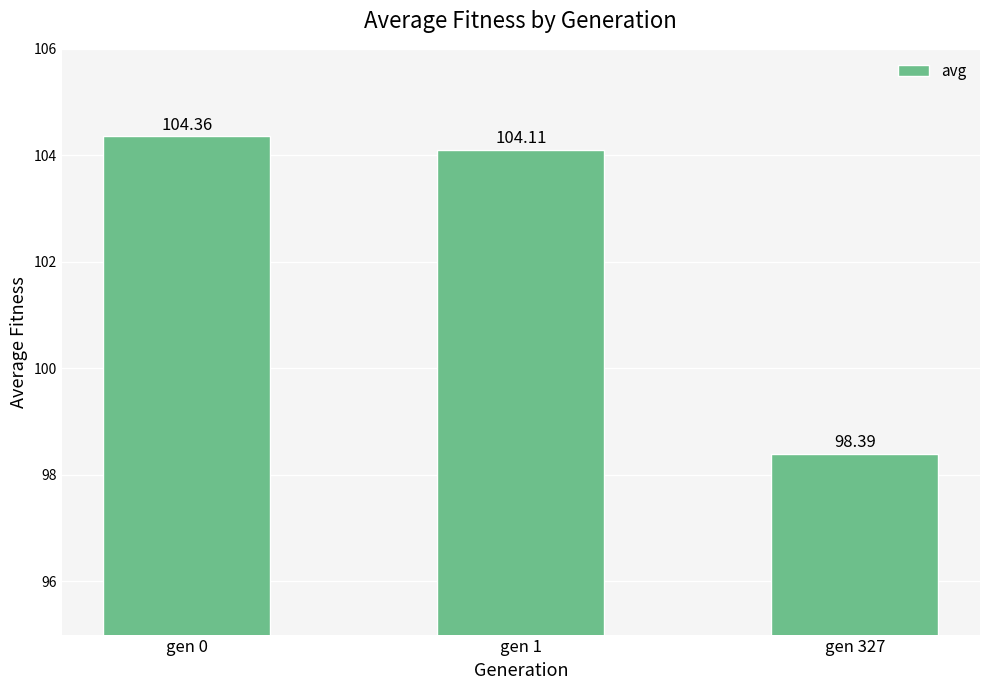

Which label corresponds to the smallest value in the chart?

gen 327